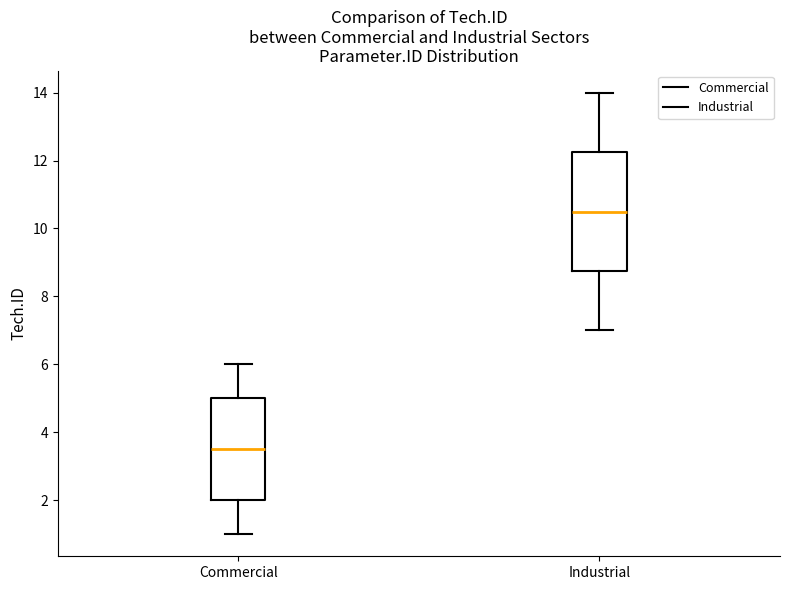

Where is the upper edge of the box for Industrial on the y-axis? The values are not printed on the chart, so give them approximately, as read against the axis.

12.2